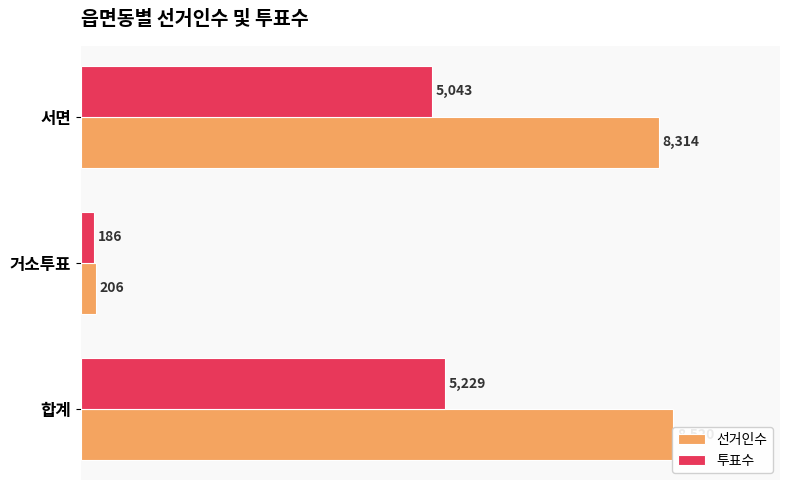

What is the difference between the maximum and second lowest values in the 선거인수 series?

206